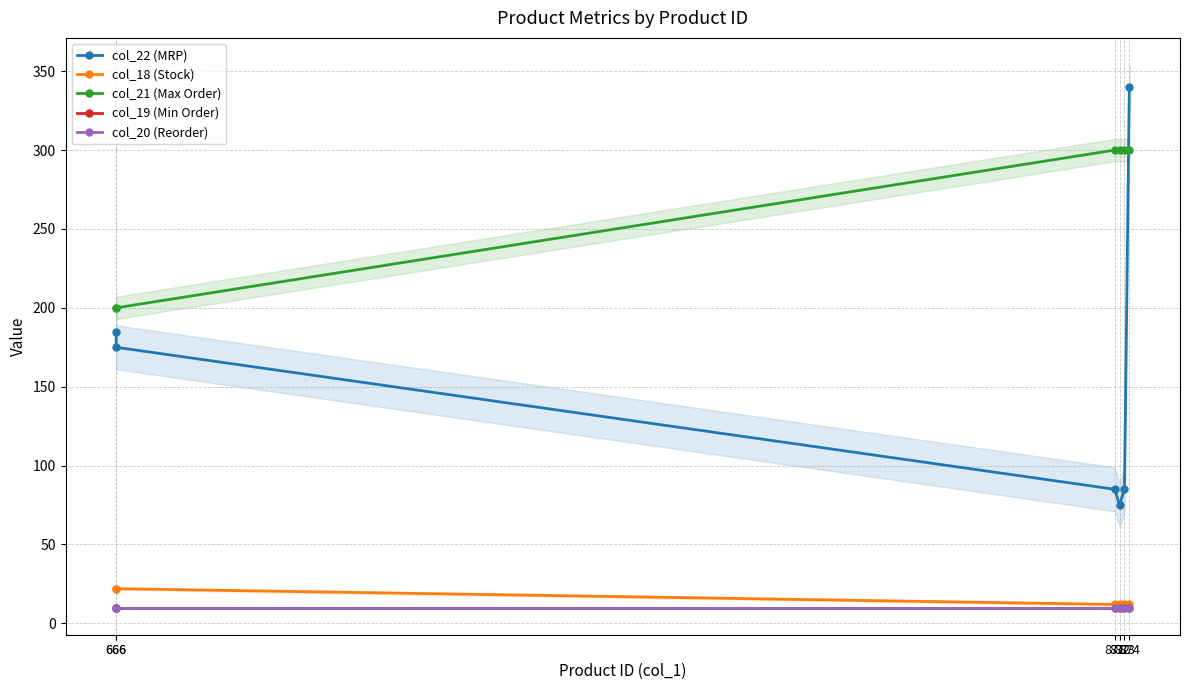

Which series has the largest total across all categories?

col_21 (Max Order)